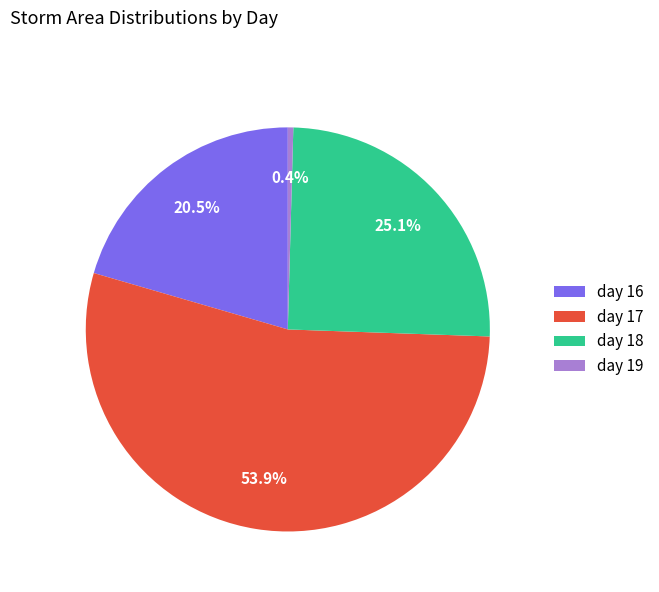

To the nearest percent, what is the difference between the largest and smallest slice percentages?

54%